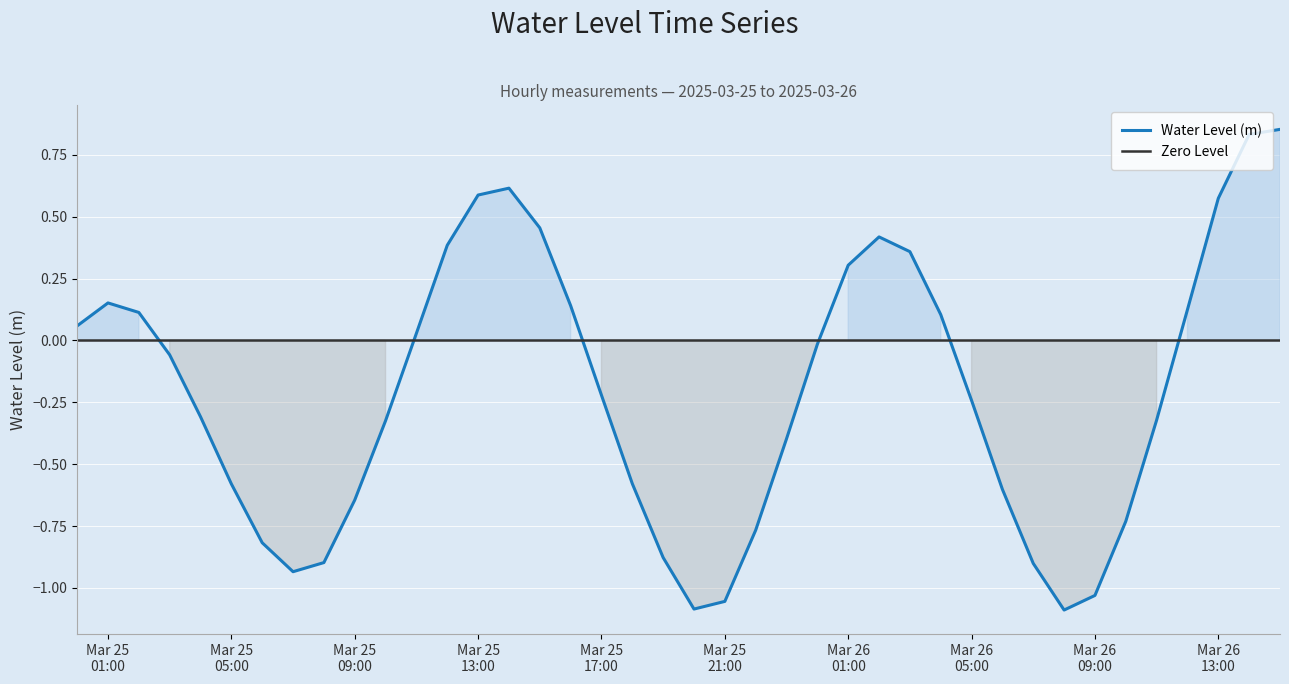

At which label does Zero Level reach its peak?

Mar 25
01:00